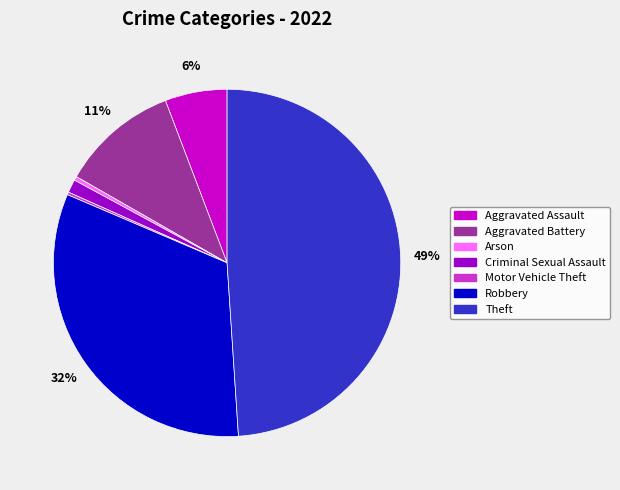

Which slice is the largest?

Theft